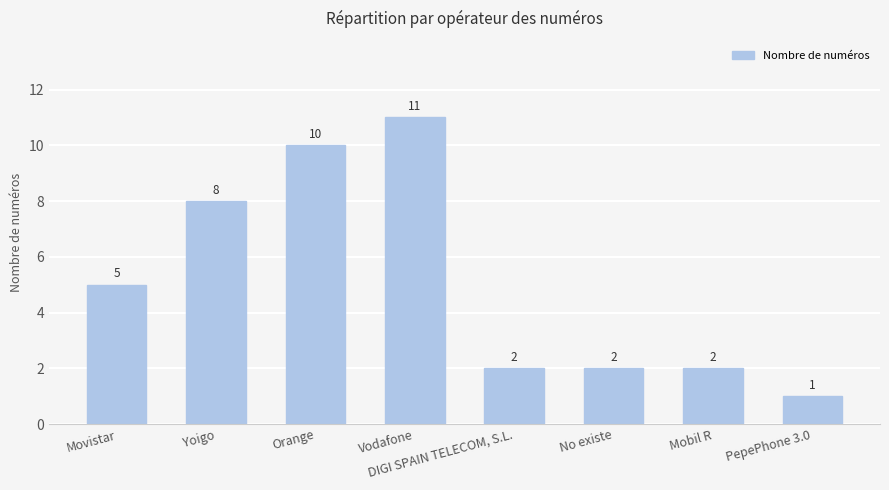

Approximately how many times larger is the value at Movistar compared to PepePhone 3.0?

5.0